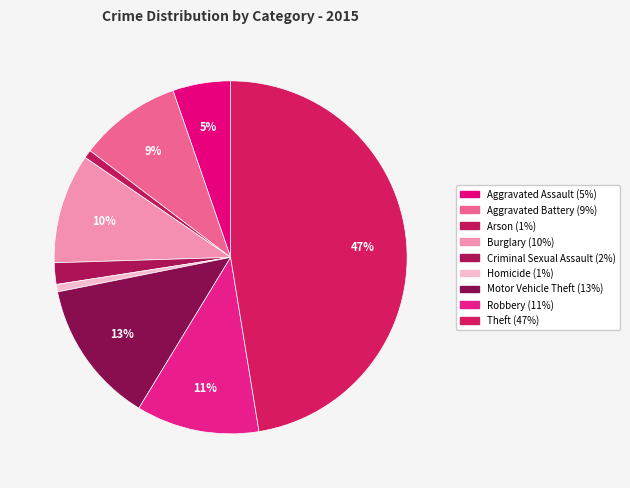

What is the total percentage of Robbery and Arson?

12.0%